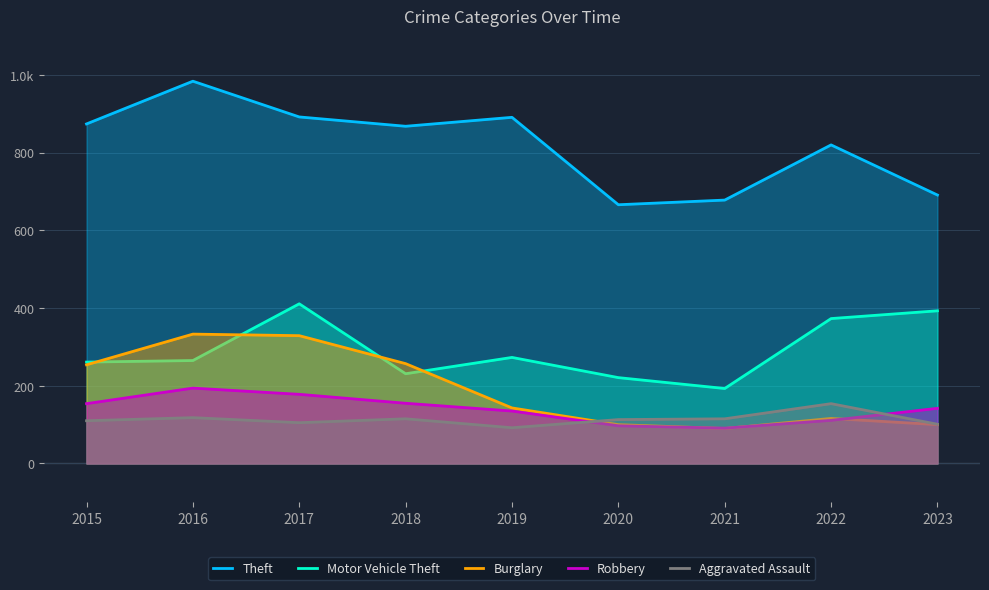

What is the value of the Motor Vehicle Theft point at the 8th from the left?

373